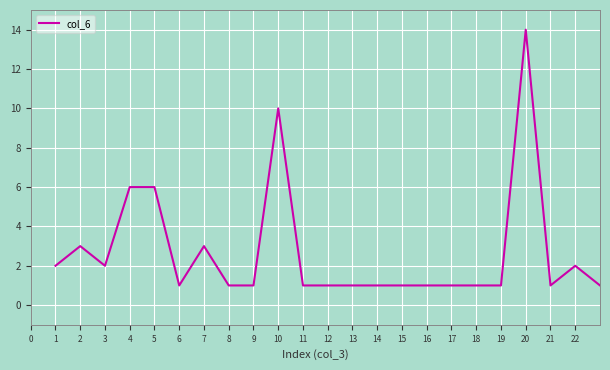

What is the greatest value displayed?

14